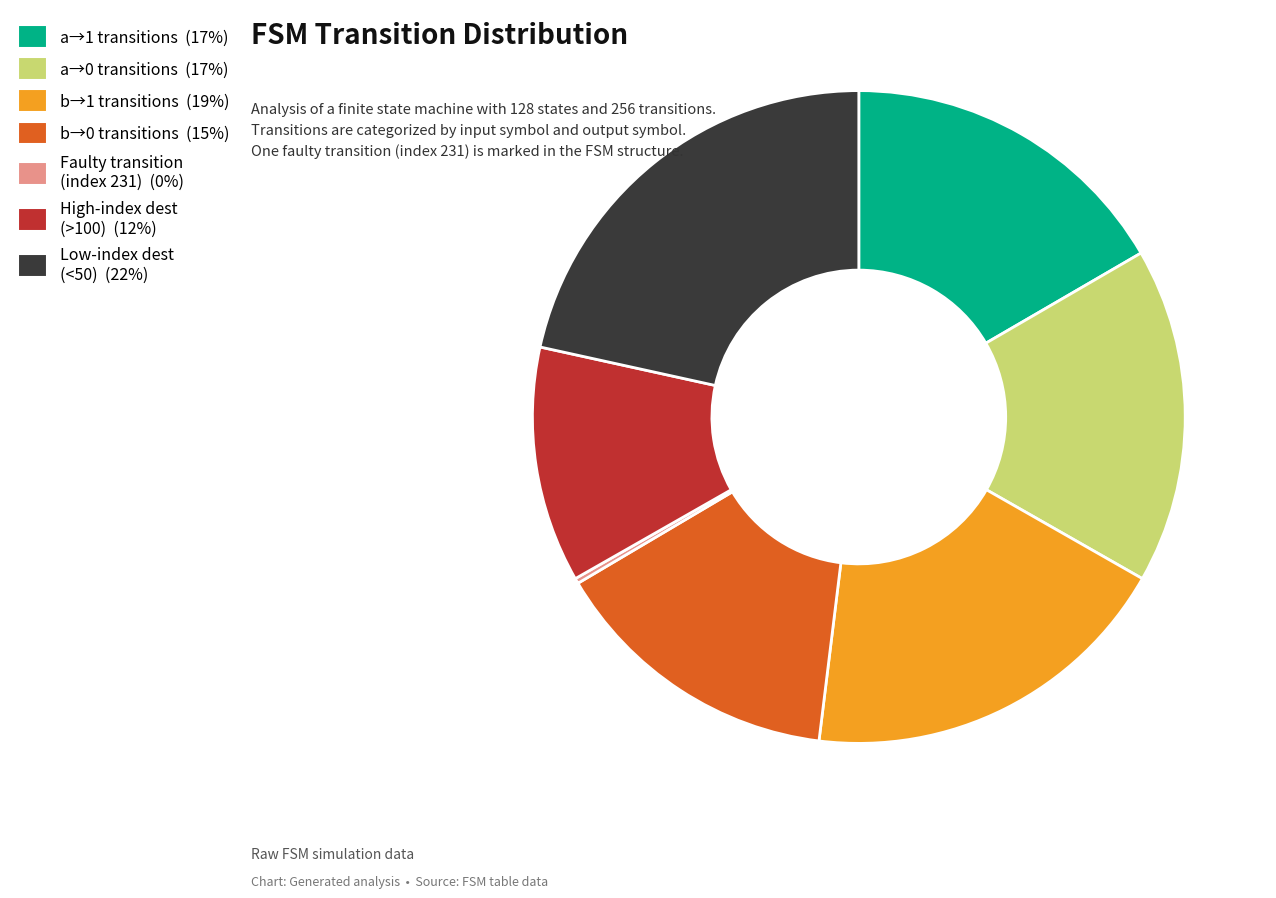

Approximately how many times larger is the value at Low-index dest (<50) (22%) compared to b→0 transitions (15%)?

1.5